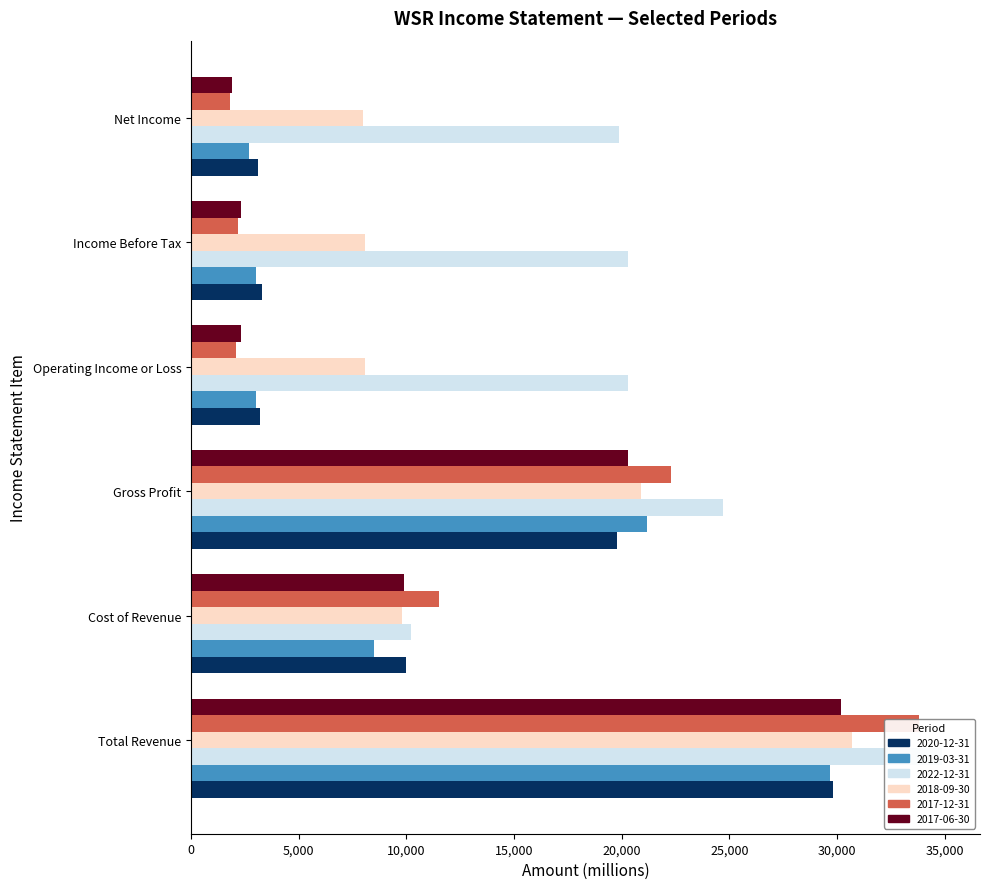

Reading left to right, transcribe all the data shown in this chart.

2020-12-31: Total Revenue=29800	Cost of Revenue=10000	Gross Profit=19800	Operating Income or Loss=3200	Income Before Tax=3300	Net Income=3100
2019-03-31: Total Revenue=29700	Cost of Revenue=8500	Gross Profit=21200	Operating Income or Loss=3000	Income Before Tax=3000	Net Income=2700
2022-12-31: Total Revenue=34900	Cost of Revenue=10200	Gross Profit=24700	Operating Income or Loss=20300	Income Before Tax=20300	Net Income=19900
2018-09-30: Total Revenue=30700	Cost of Revenue=9800	Gross Profit=20900	Operating Income or Loss=8100	Income Before Tax=8100	Net Income=8000
2017-12-31: Total Revenue=33800	Cost of Revenue=11500	Gross Profit=22300	Operating Income or Loss=2100	Income Before Tax=2200	Net Income=1800
2017-06-30: Total Revenue=30200	Cost of Revenue=9900	Gross Profit=20300	Operating Income or Loss=2300	Income Before Tax=2300	Net Income=1900